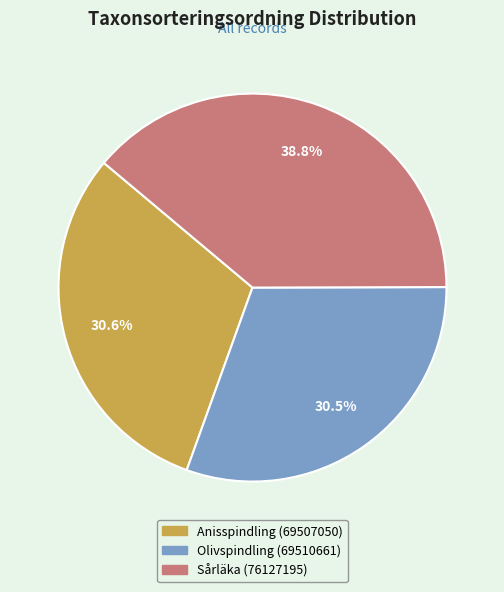

To the nearest percent, what is the combined percentage of Sårläka (76127195) and Anisspindling (69507050)?

69%